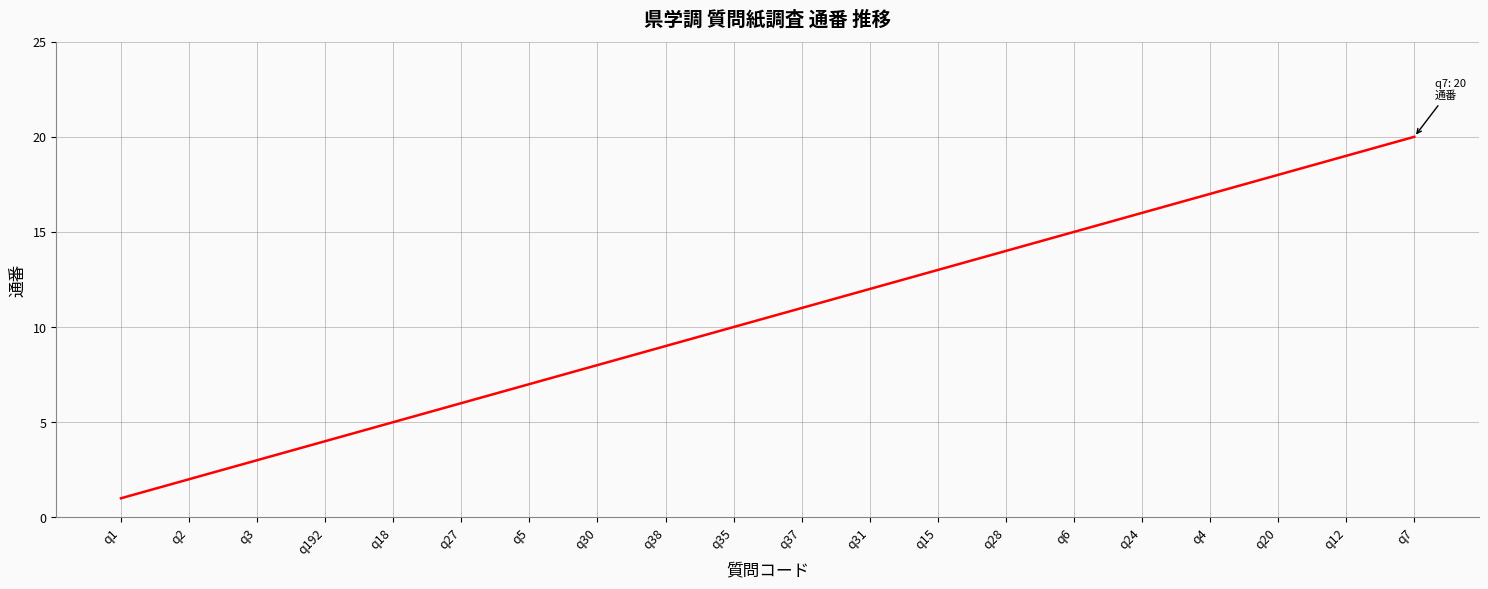

What is the smallest value displayed?

1